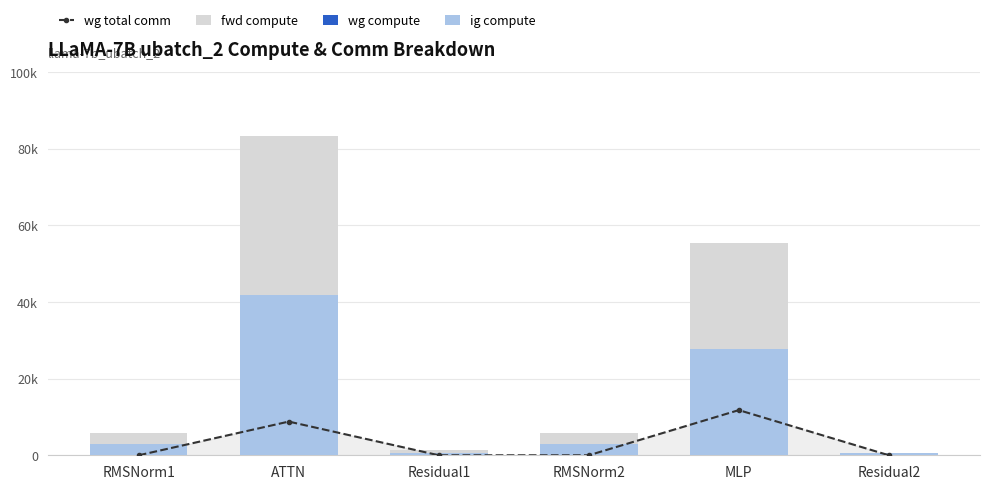

List the series in order of their peak value, highest first.

fwd compute, wg compute, ig compute, wg total comm